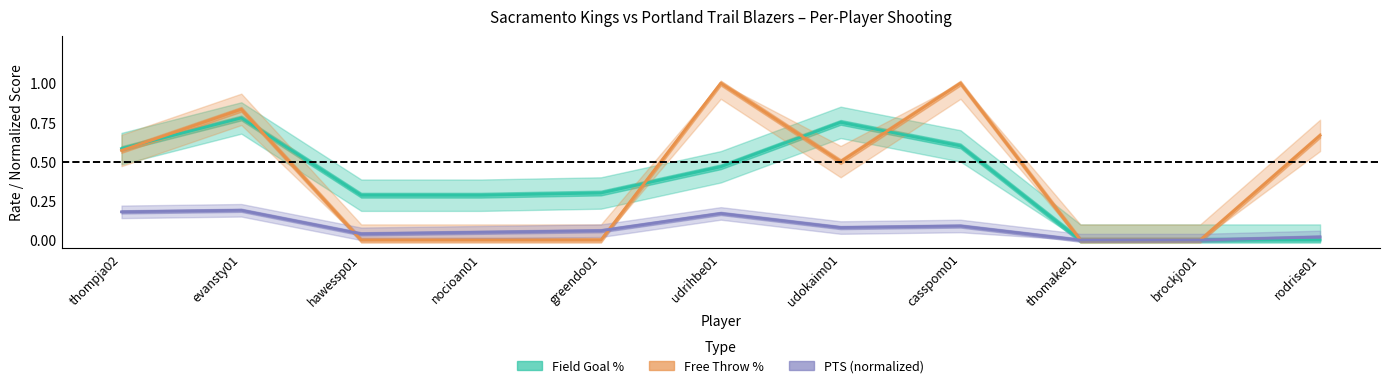

Which category has the lowest value in the Field Goal % series?

thomake01